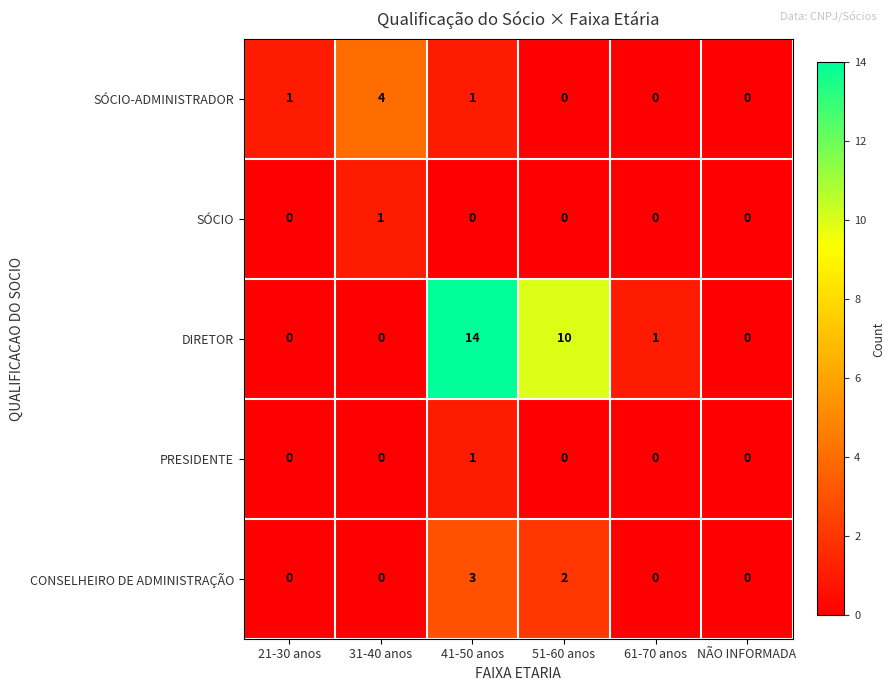

Which series has the largest total across all categories?

DIRETOR